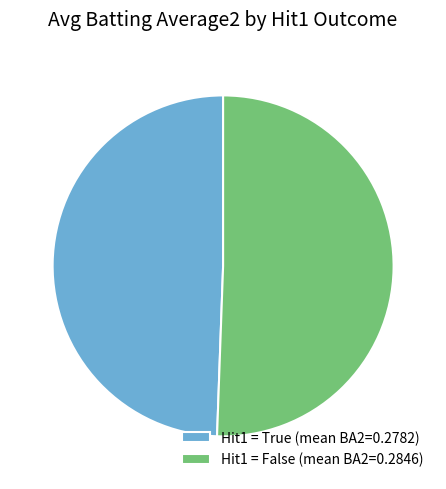

How many slices are in this pie chart?

2